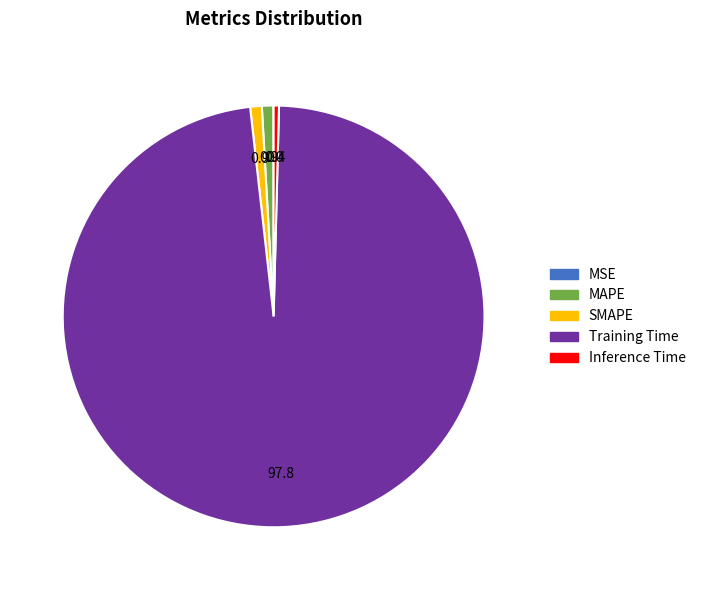

Is it true that MAPE is 1% of the pie?

True